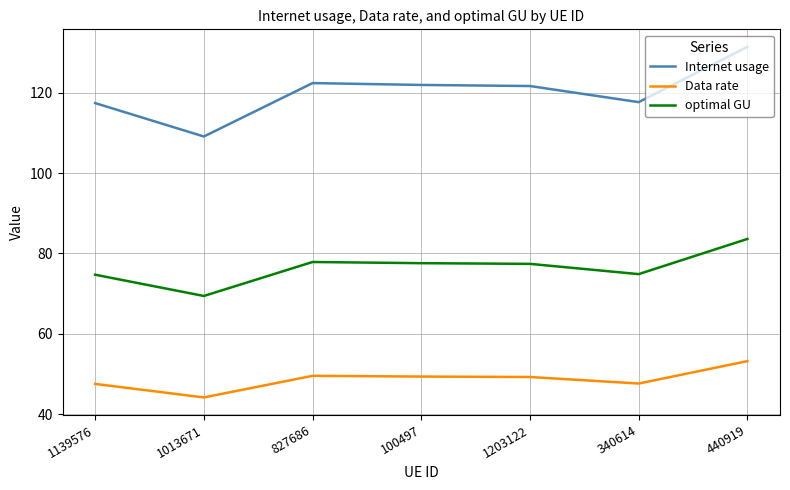

The value of Internet usage at 1203122 is 201.2. True or false?

False